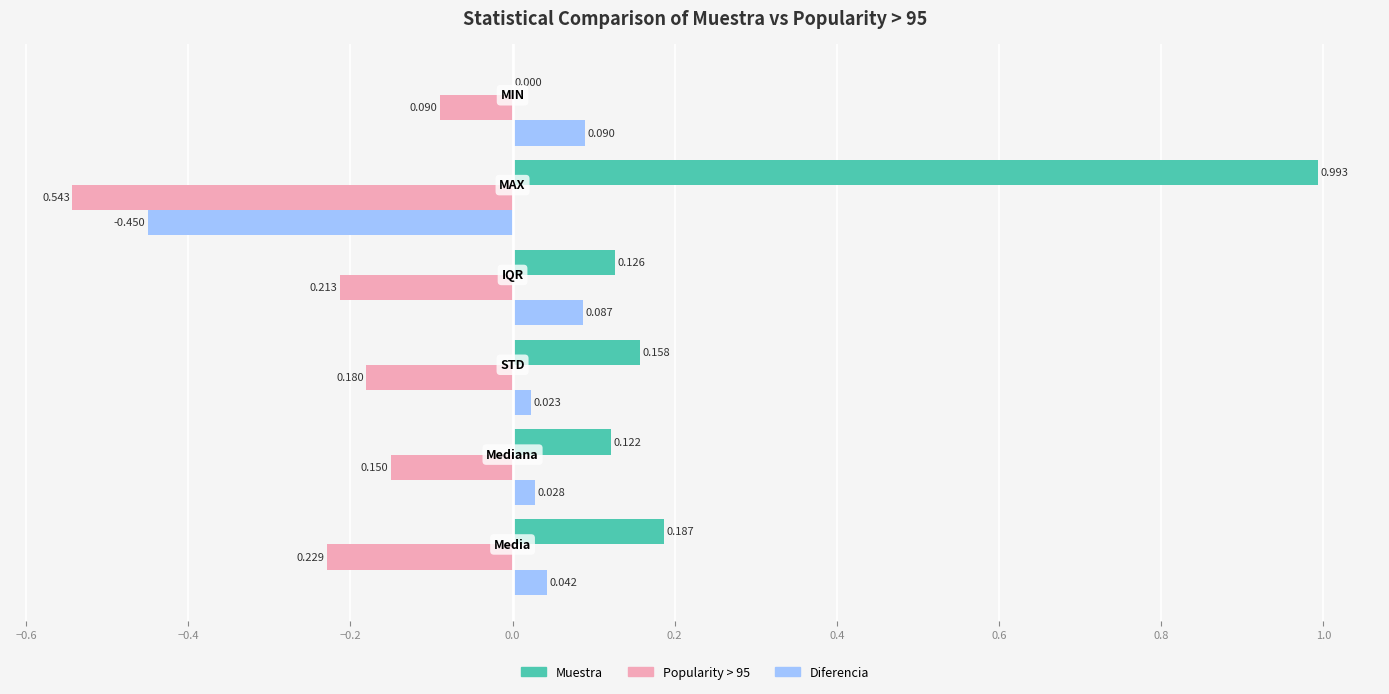

Which series has the largest total across all categories?

Muestra